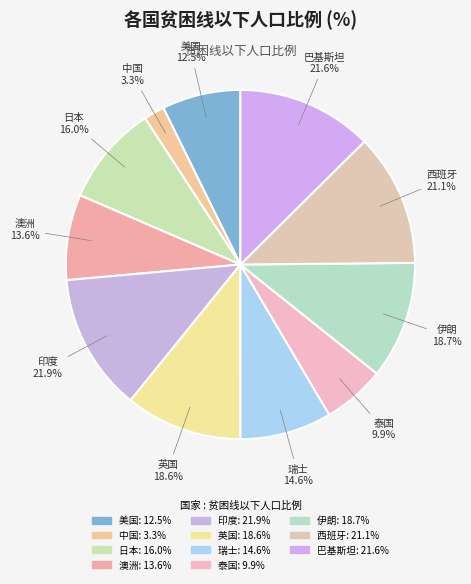

How many slices are in this pie chart?

11